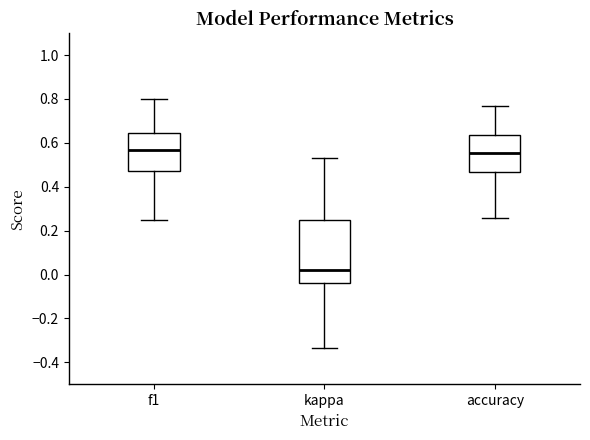

Reading left to right, read every box against the y-axis: the position of its median line, the range the box covers, and the ends of its whiskers. The values are not printed on the chart, so give them approximately, as read against the axis.

f1: median 0.56, box 0.48 to 0.64, whiskers 0.24 to 0.80
kappa: median 0.02, box -0.04 to 0.26, whiskers -0.34 to 0.54
accuracy: median 0.56, box 0.46 to 0.64, whiskers 0.26 to 0.76